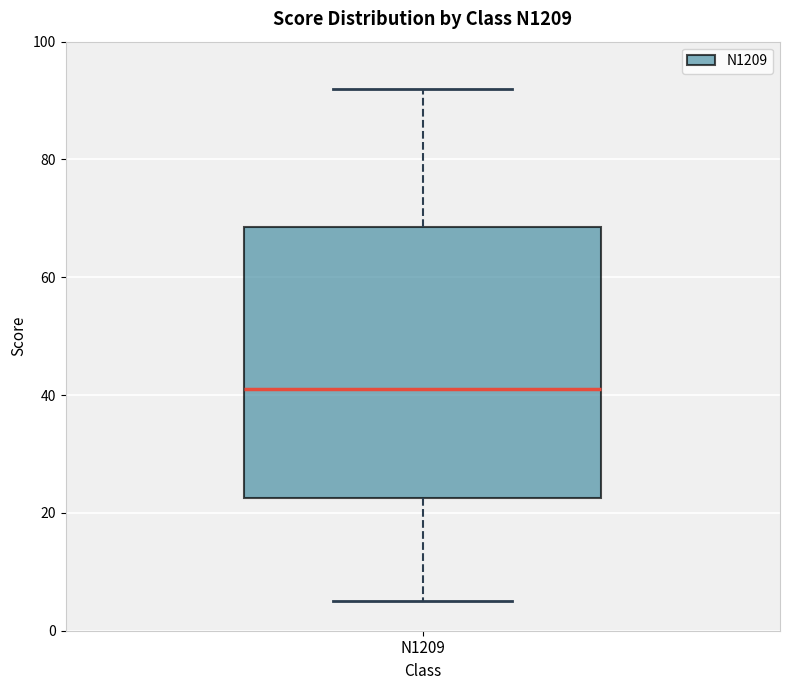

Transcribe this box plot: give where the median line is, the range the box spans, and where the two whiskers end, as read against the y-axis. The values are not printed on the chart, so give them approximately, as read against the axis.

median 42, box 22 to 68, whiskers 6 to 92